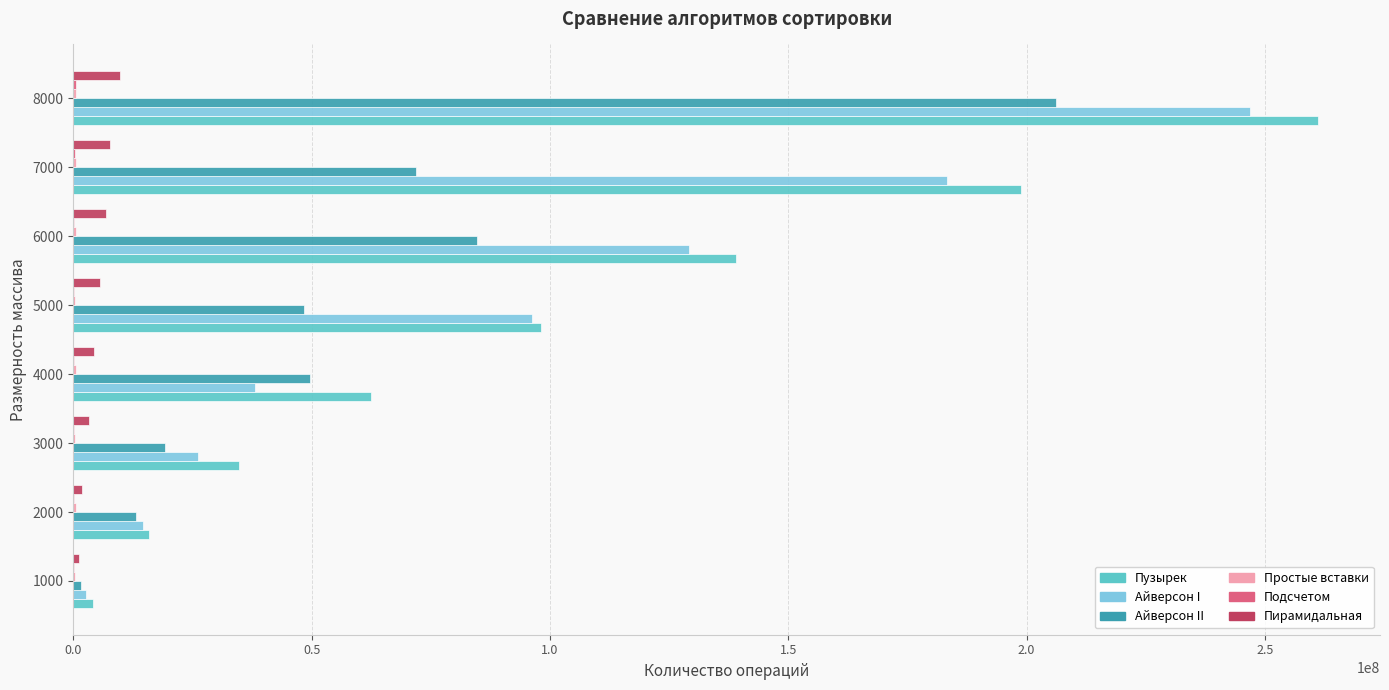

What is the greatest value displayed?

261106021